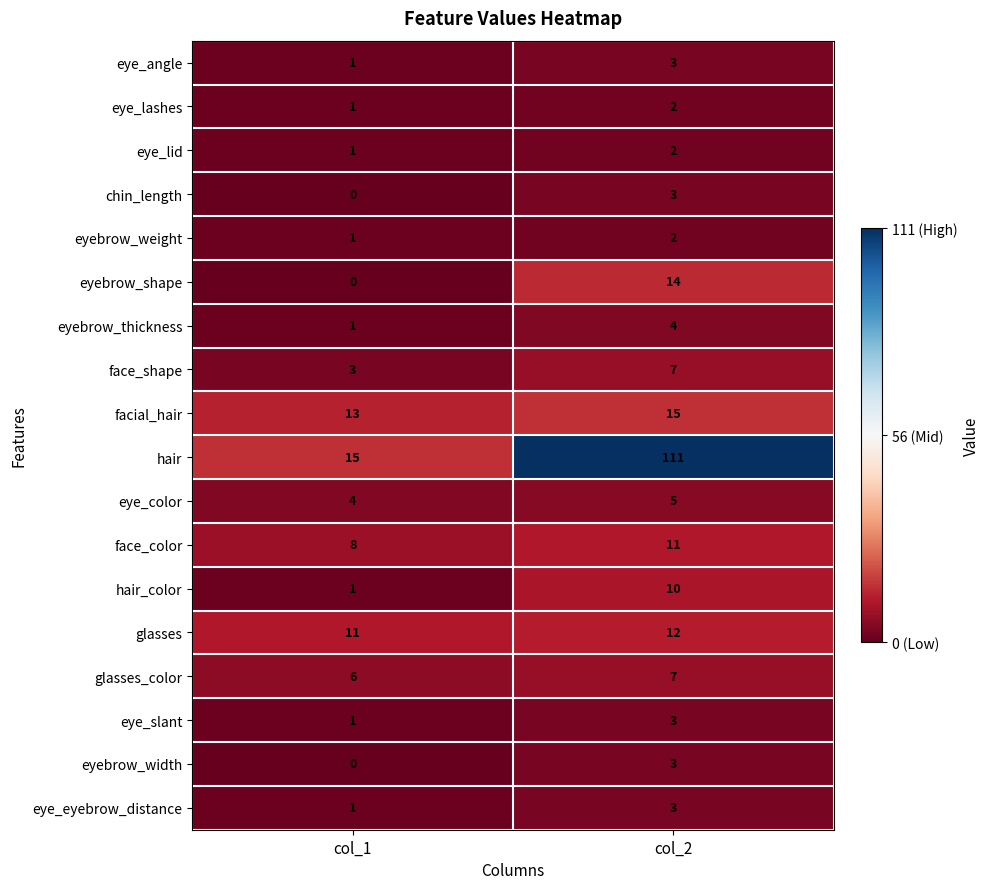

List the labels in order of hair value, largest first.

col_2, col_1